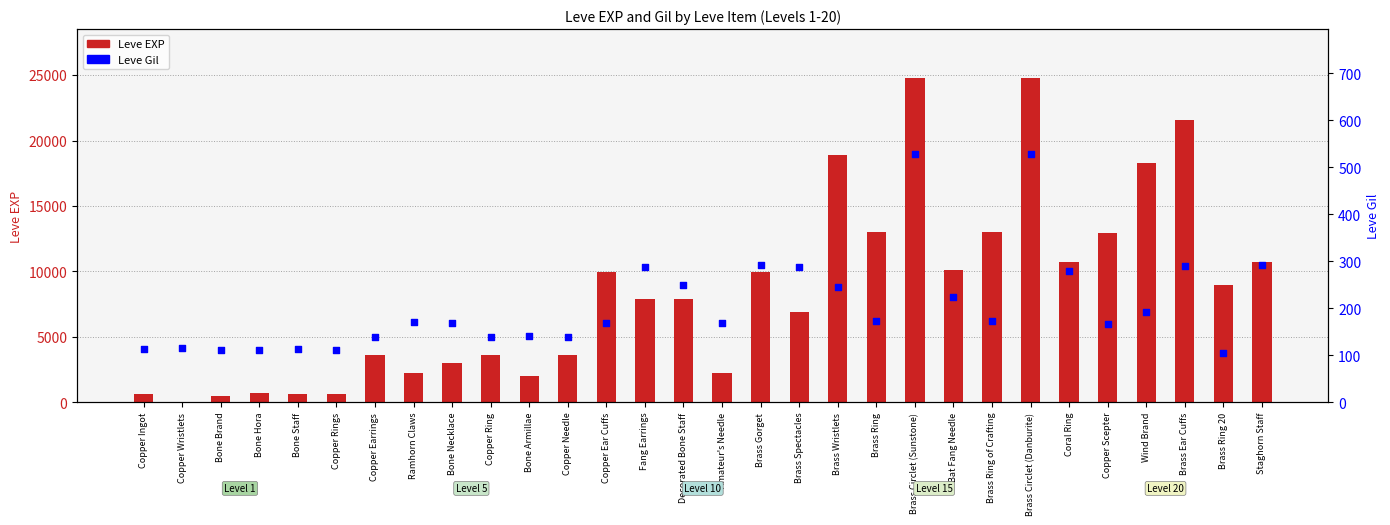

What are all the series names shown in the legend?

Leve EXP, Leve Gil